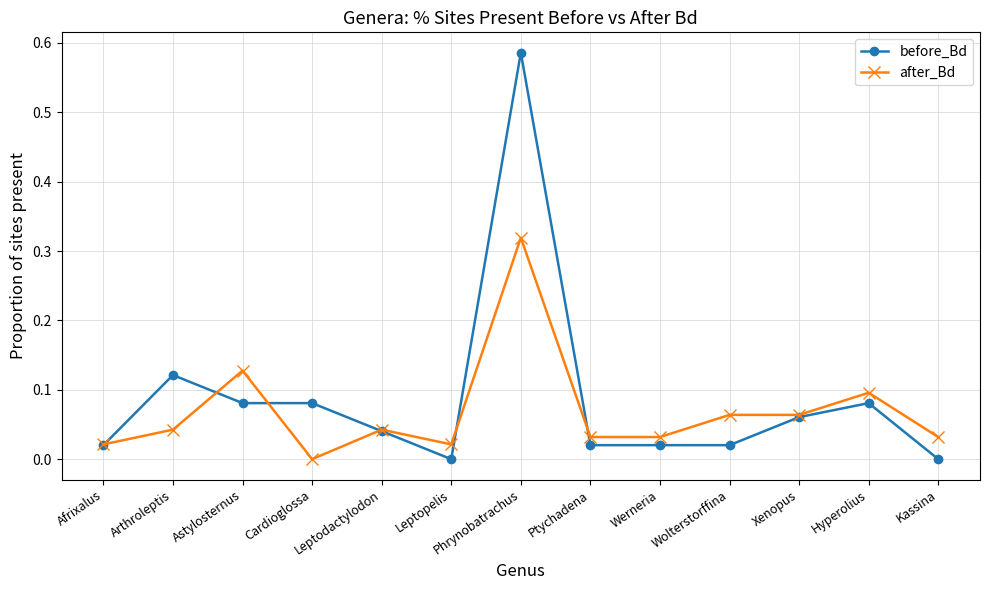

Which label corresponds to the largest value in the chart?

Phrynobatrachus